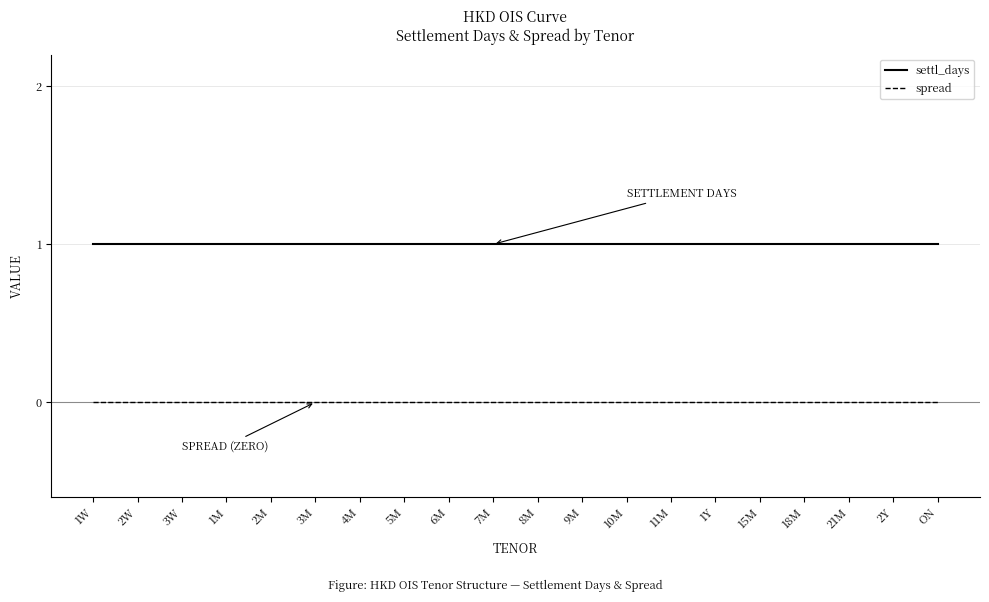

Is the value of settl_days at 15M greater than the value of spread at 3W?

Yes